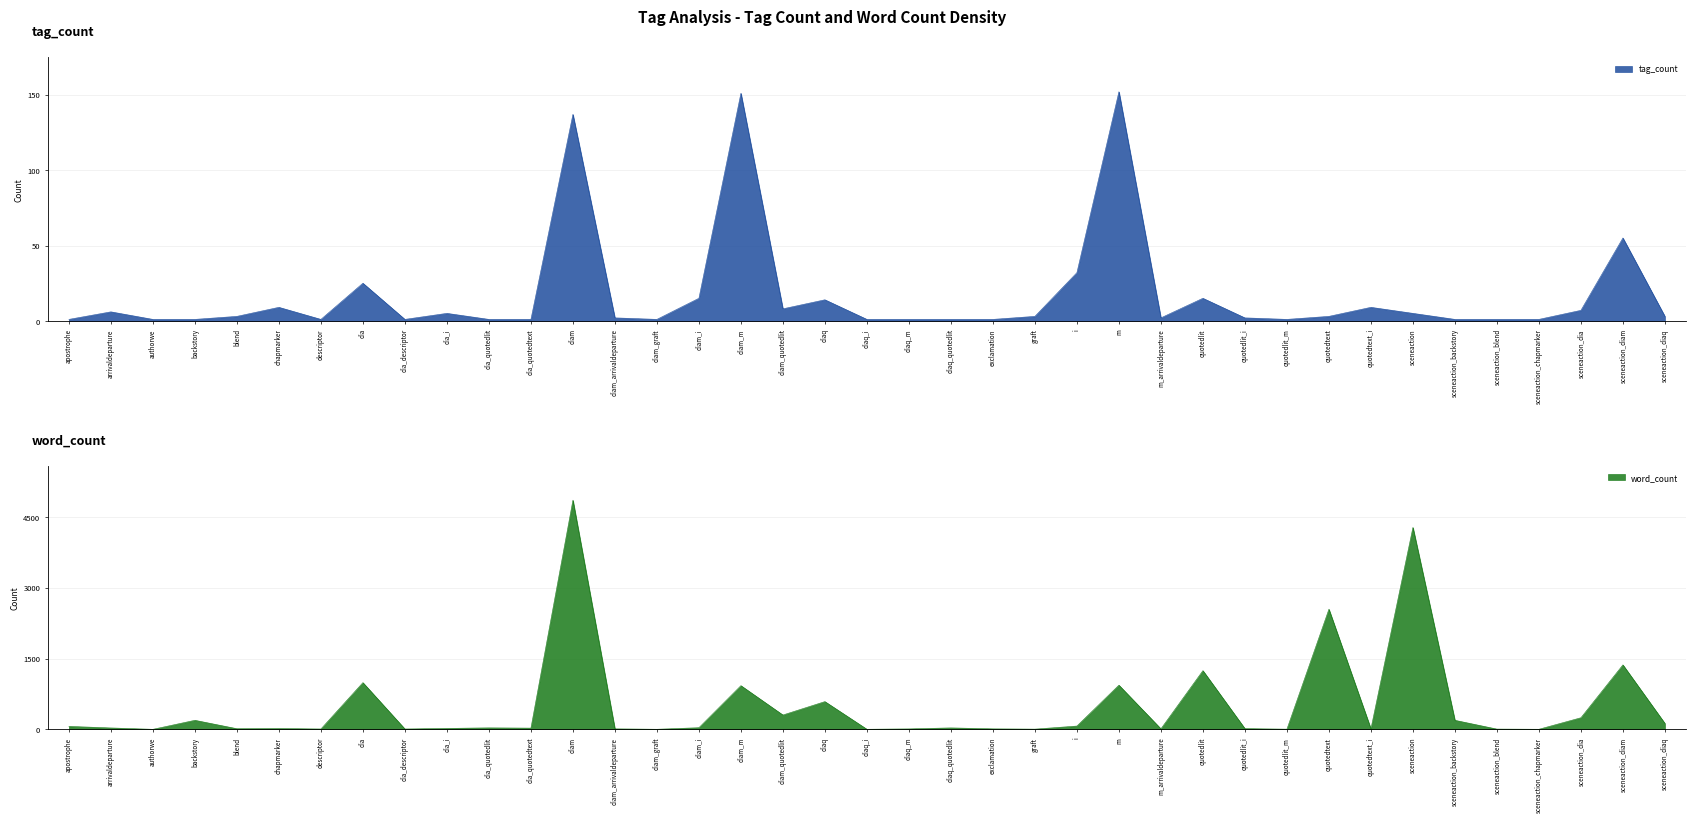

Rank the series by their average value, from lowest to highest.

tag_count, word_count